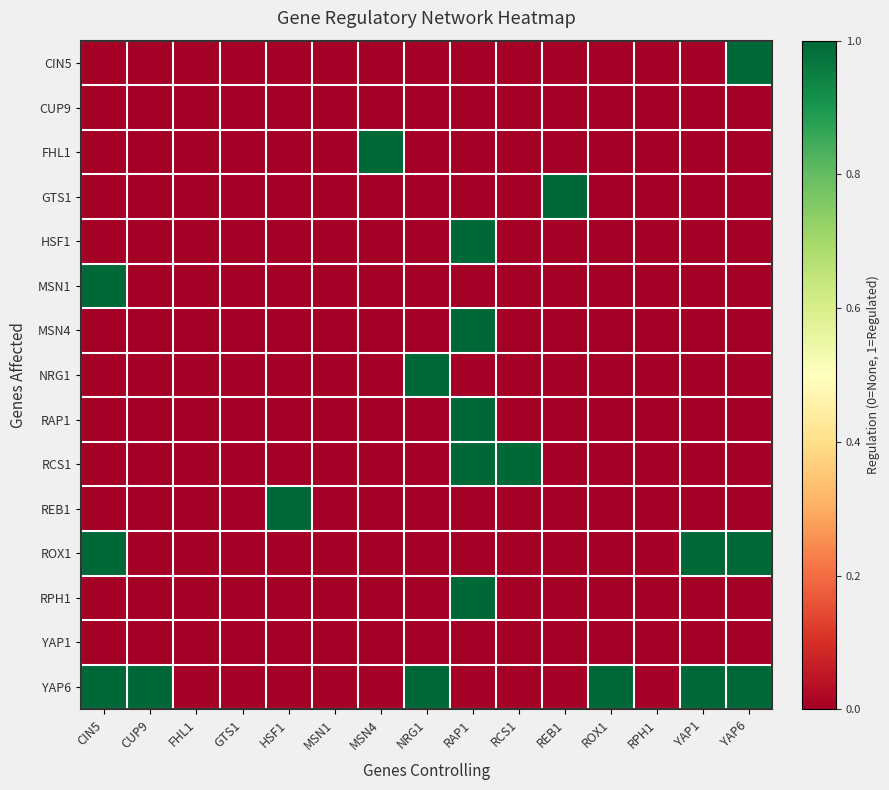

How many series are shown in this chart?

15